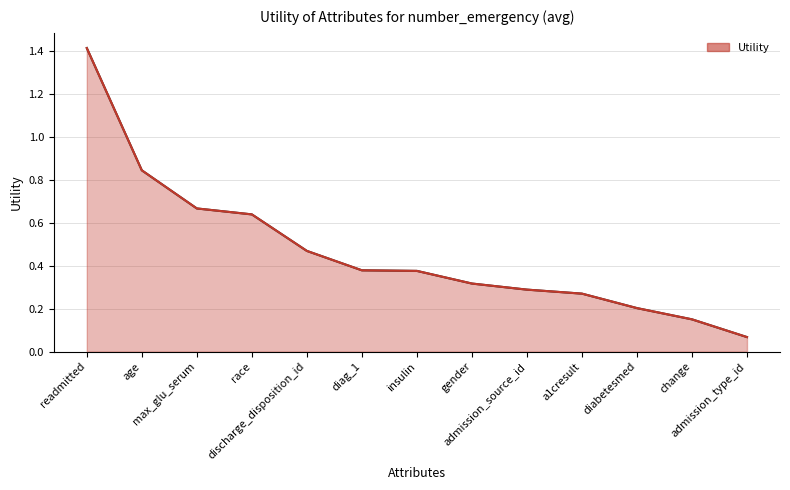

What is the maximum value shown in the chart?

1.4